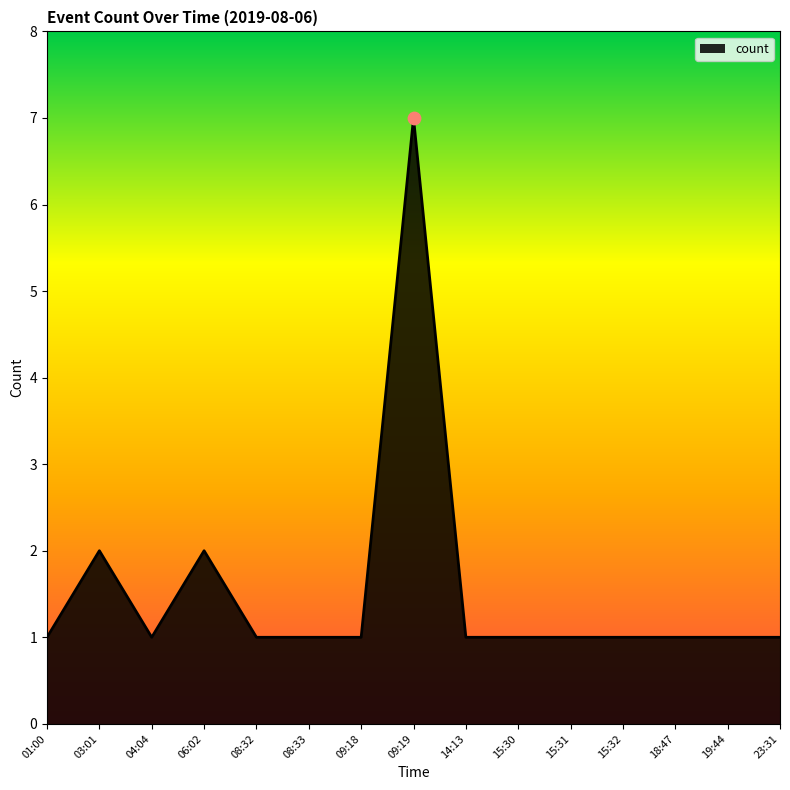

What is the change in value from 04:04 to 06:02?

+1